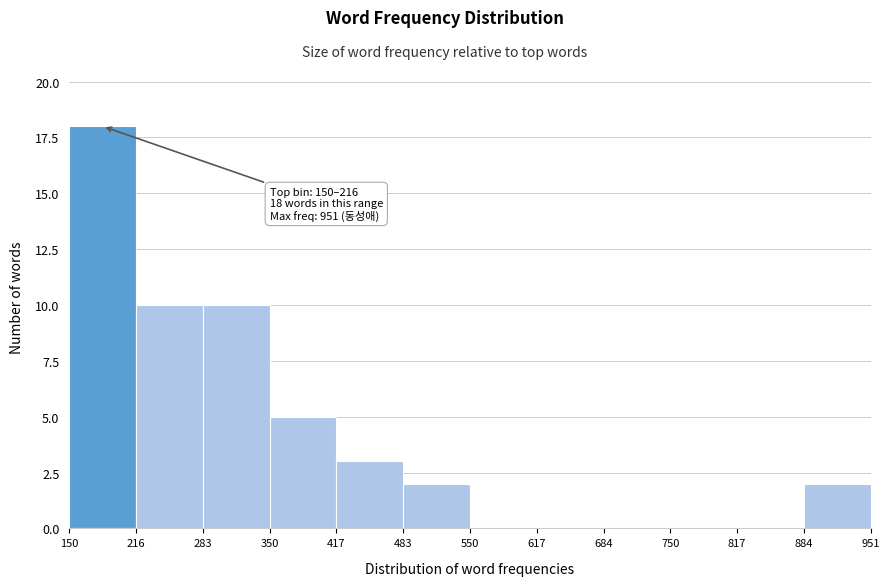

Over which range of the x-axis is the bar tallest?

150 to 216